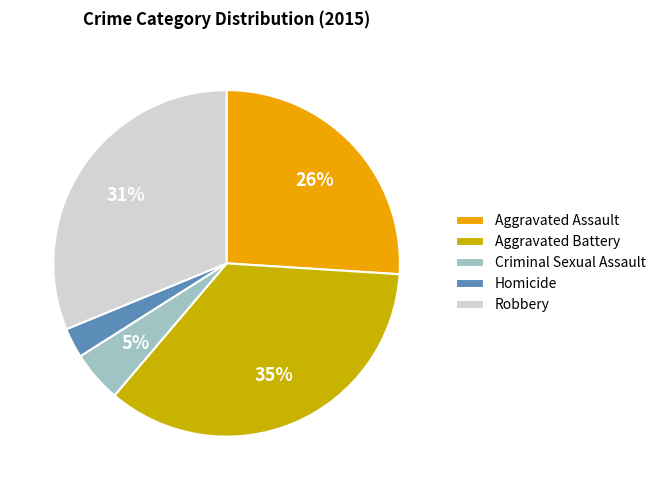

To the nearest percent, what is the average slice percentage?

20%